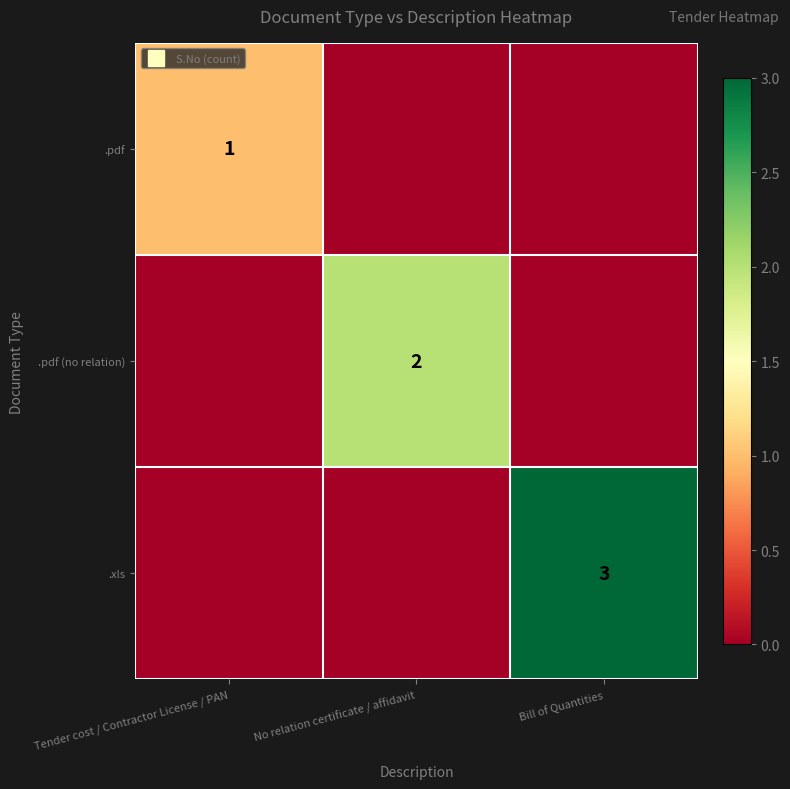

The value of .xls at Bill of Quantities is 3. True or false?

True